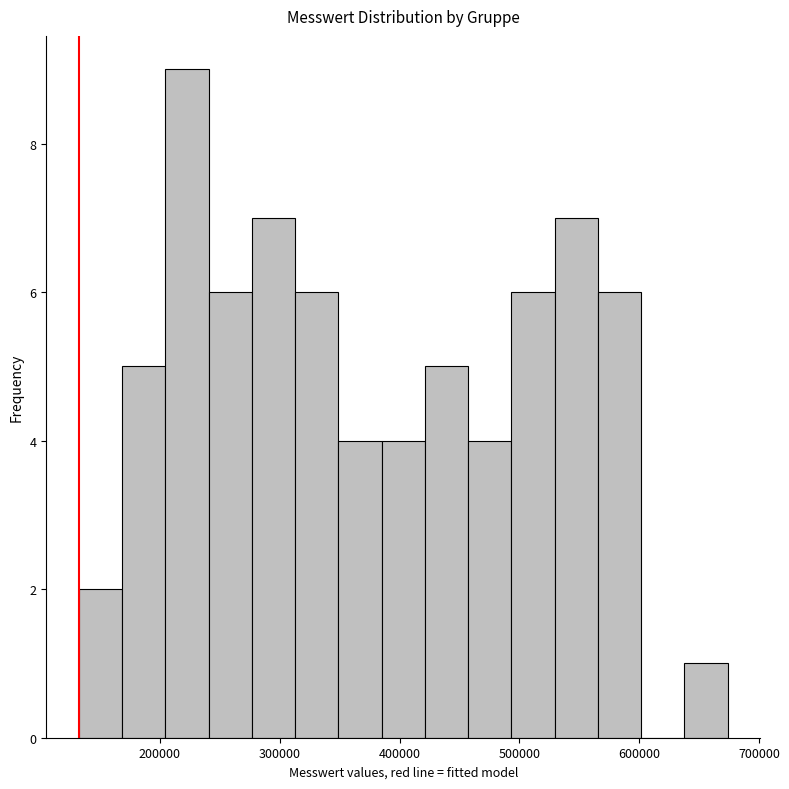

Read against the x-axis, roughly where is the centre of the tallest bar?

220000